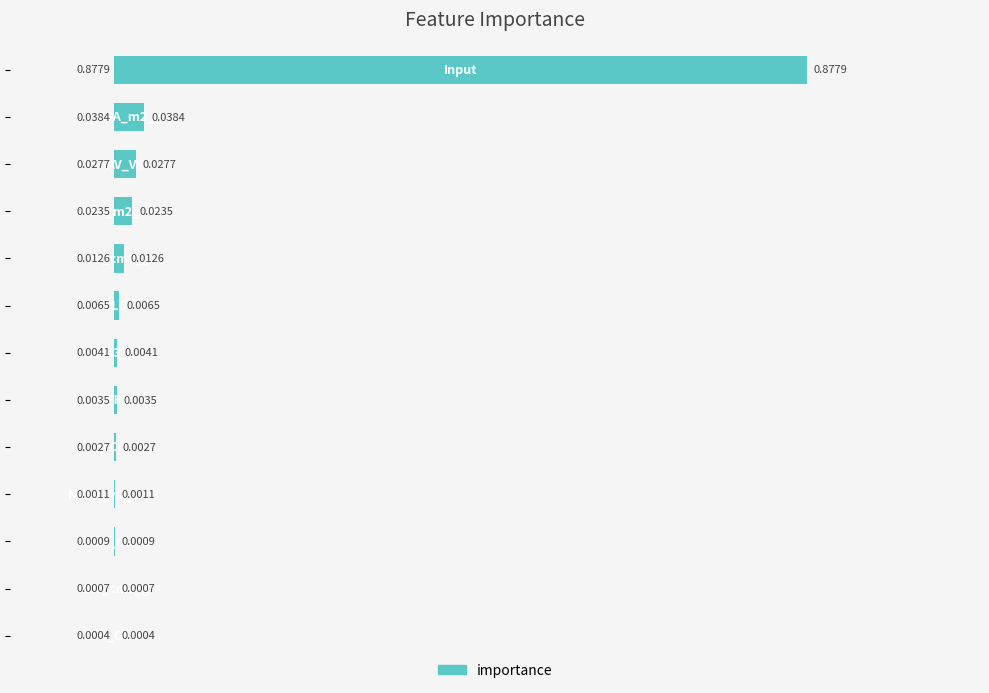

What is the sum of all values?

1.0